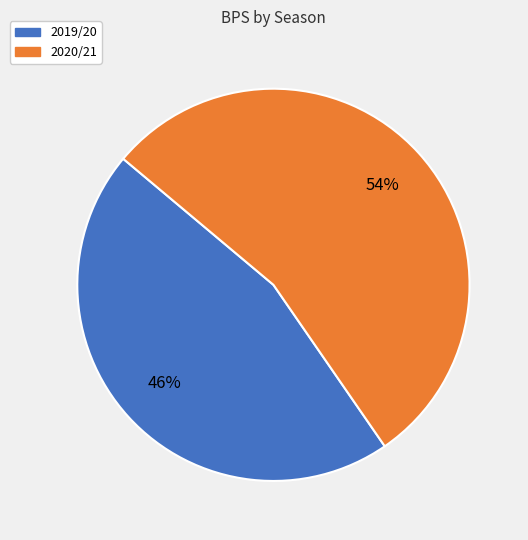

Rank the categories by value from lowest to highest.

2019/20, 2020/21